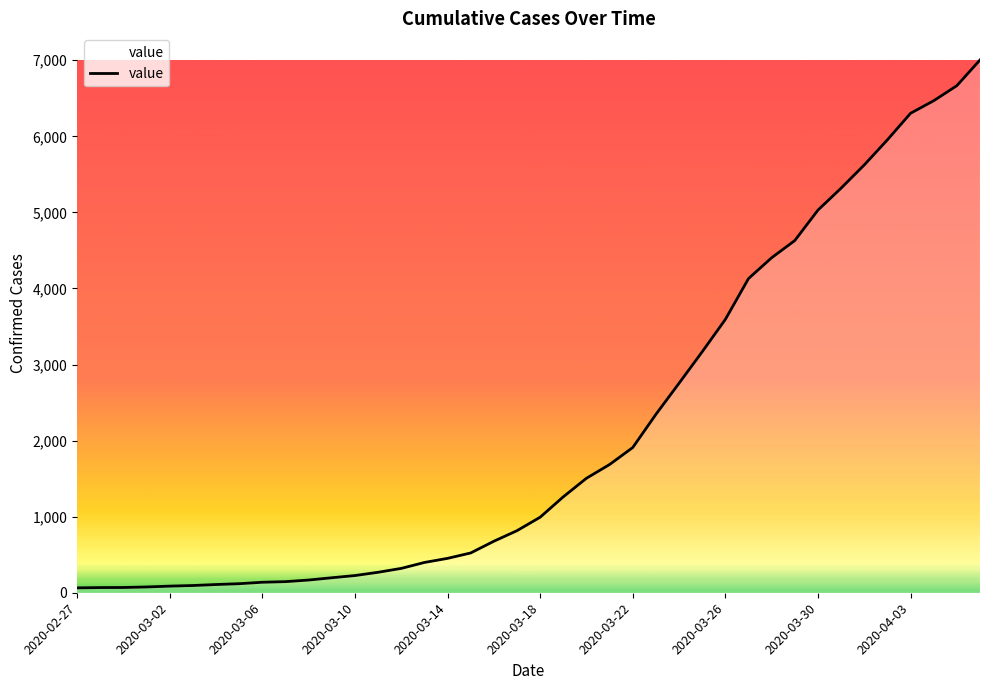

What is the greatest value displayed?

7004